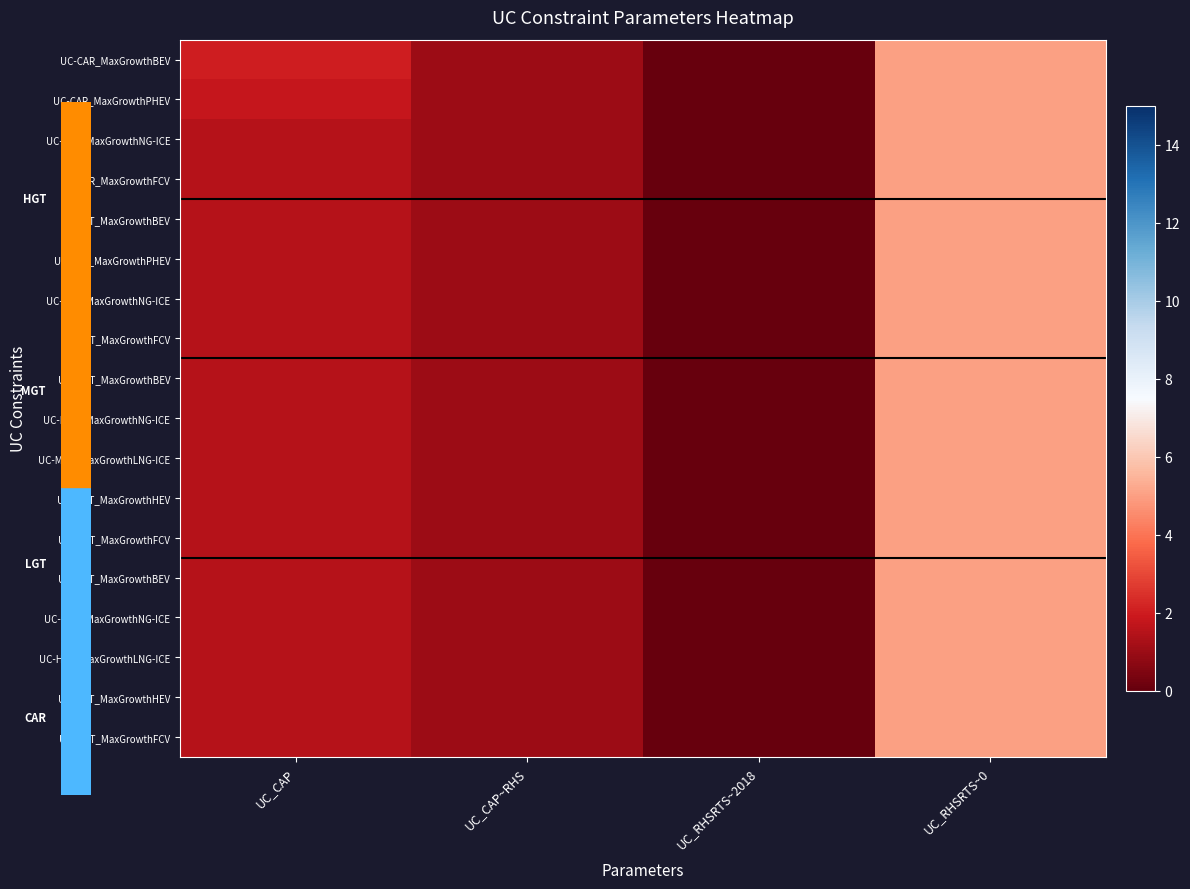

At UC_RHSRTS~2018, list the series in order from smallest to largest.

UC-CAR_MaxGrowthBEV, UC-CAR_MaxGrowthPHEV, UC-CAR_MaxGrowthNG-ICE, UC-CAR_MaxGrowthFCV, UC-LGT_MaxGrowthBEV, UC-LGT_MaxGrowthPHEV, UC-LGT_MaxGrowthNG-ICE, UC-LGT_MaxGrowthFCV, UC-MGT_MaxGrowthBEV, UC-MGT_MaxGrowthNG-ICE, UC-MGT_MaxGrowthLNG-ICE, UC-MGT_MaxGrowthHEV, UC-MGT_MaxGrowthFCV, UC-HGT_MaxGrowthBEV, UC-HGT_MaxGrowthNG-ICE, UC-HGT_MaxGrowthLNG-ICE, UC-HGT_MaxGrowthHEV, UC-HGT_MaxGrowthFCV